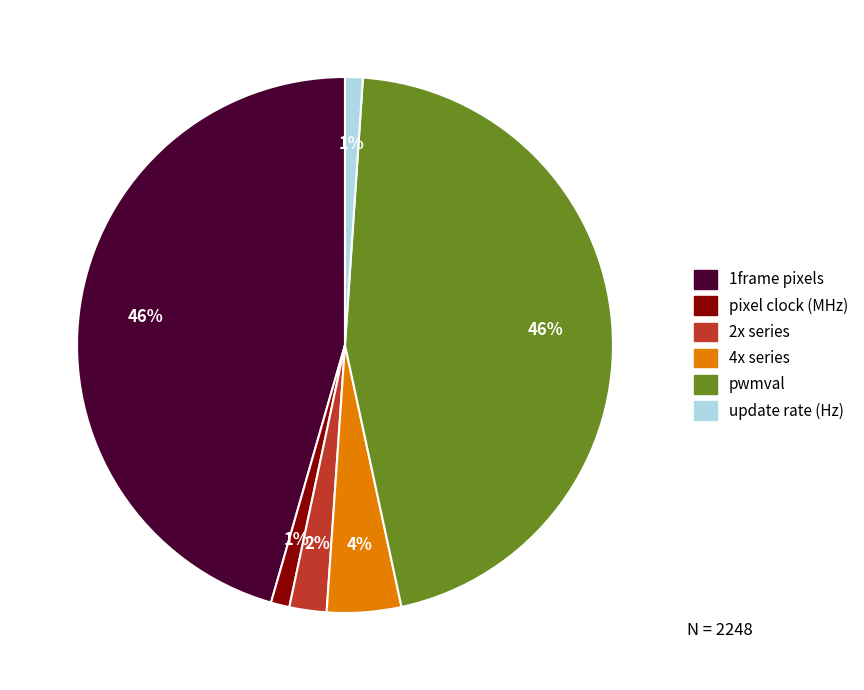

Is there a majority slice in this chart?

No